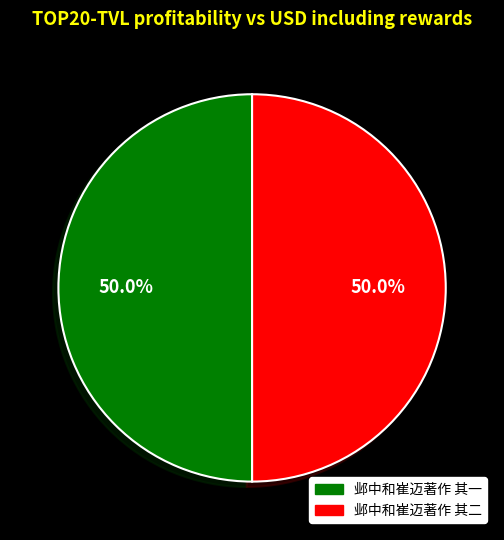

The 邺中和崔迈著作 其二 slice represents 50% of the pie. True or false?

True